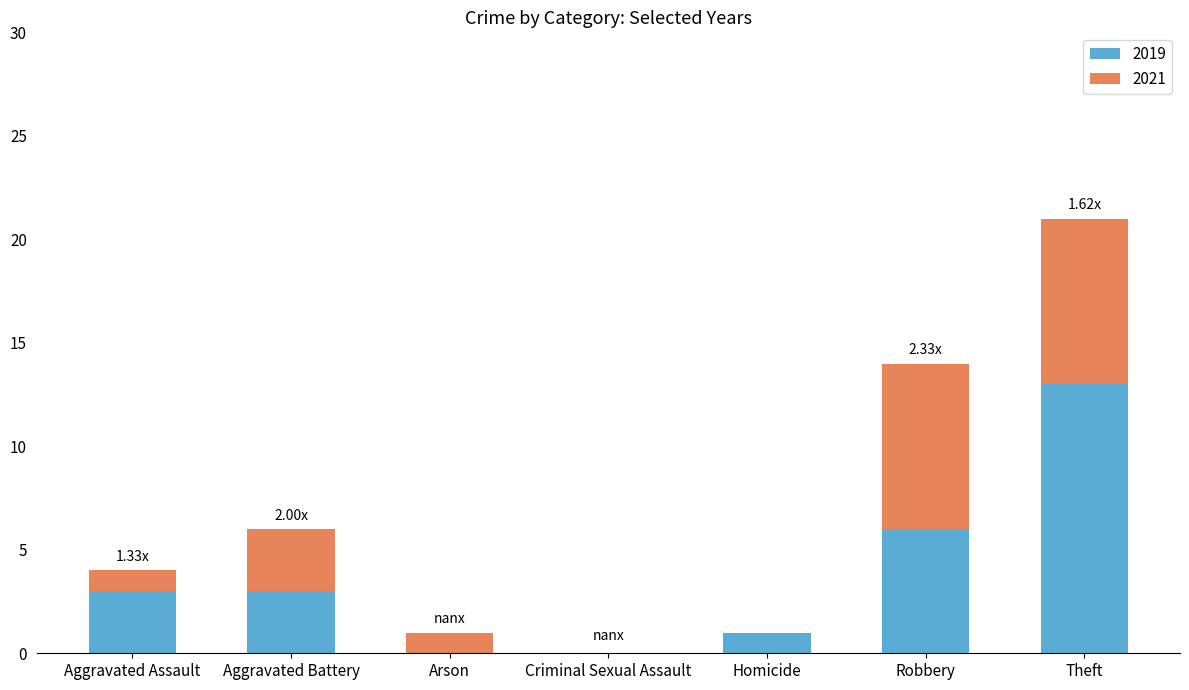

What is the sum of the 2019 values at Theft and Homicide?

14